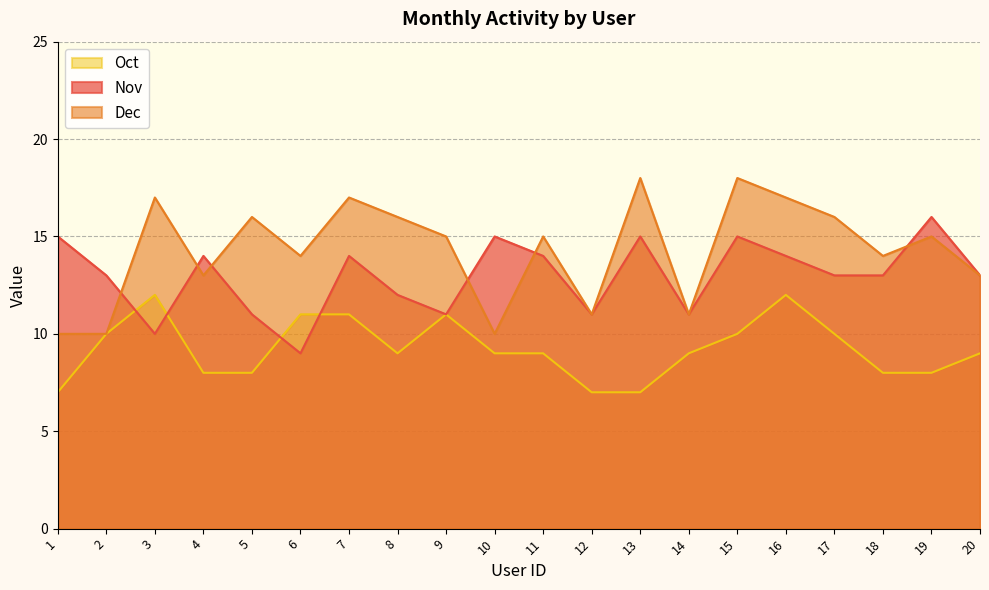

How many data points in Dec are above 15?

8